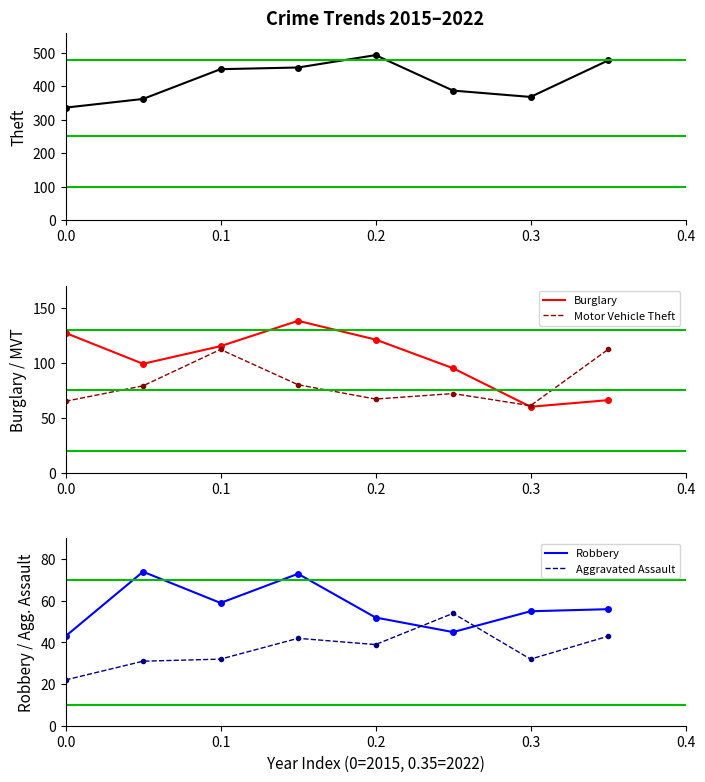

What value does the Aggravated Assault series have at 0.1, to the nearest 5?

30